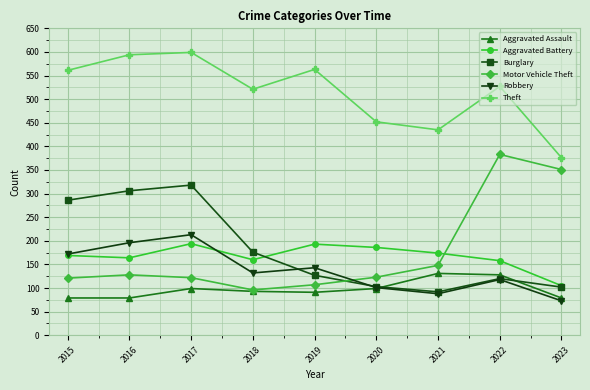

Which series has the widest spread of values?

Motor Vehicle Theft